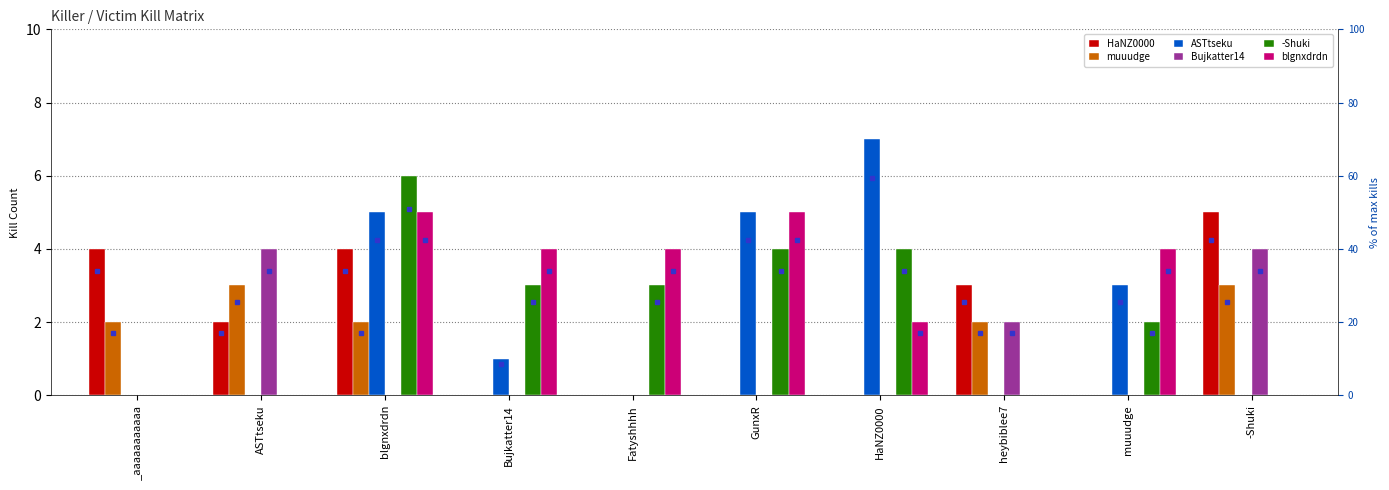

Is it true that ASTtseku equals 8 at GunxR?

False